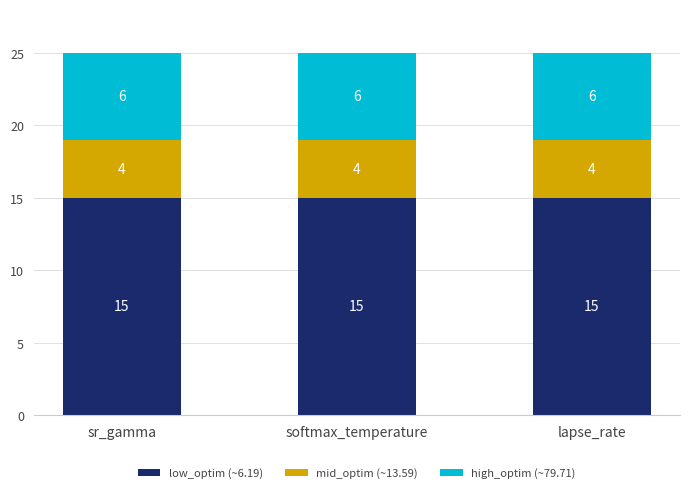

What is the total value across all series at sr_gamma?

25